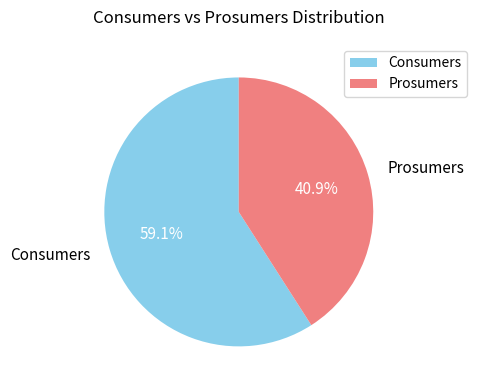

To the nearest percent, what is the difference between the Consumers and Prosumers slice percentages?

18%